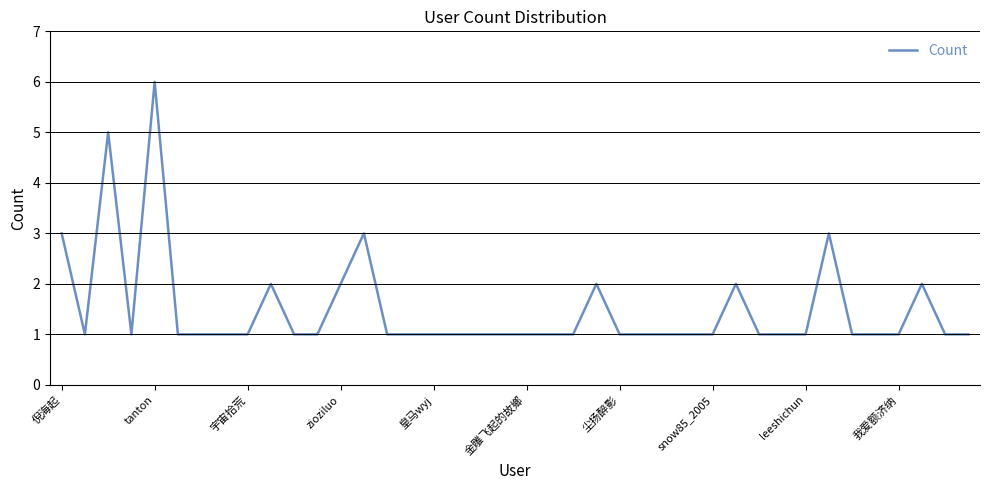

What is the greatest value displayed?

6